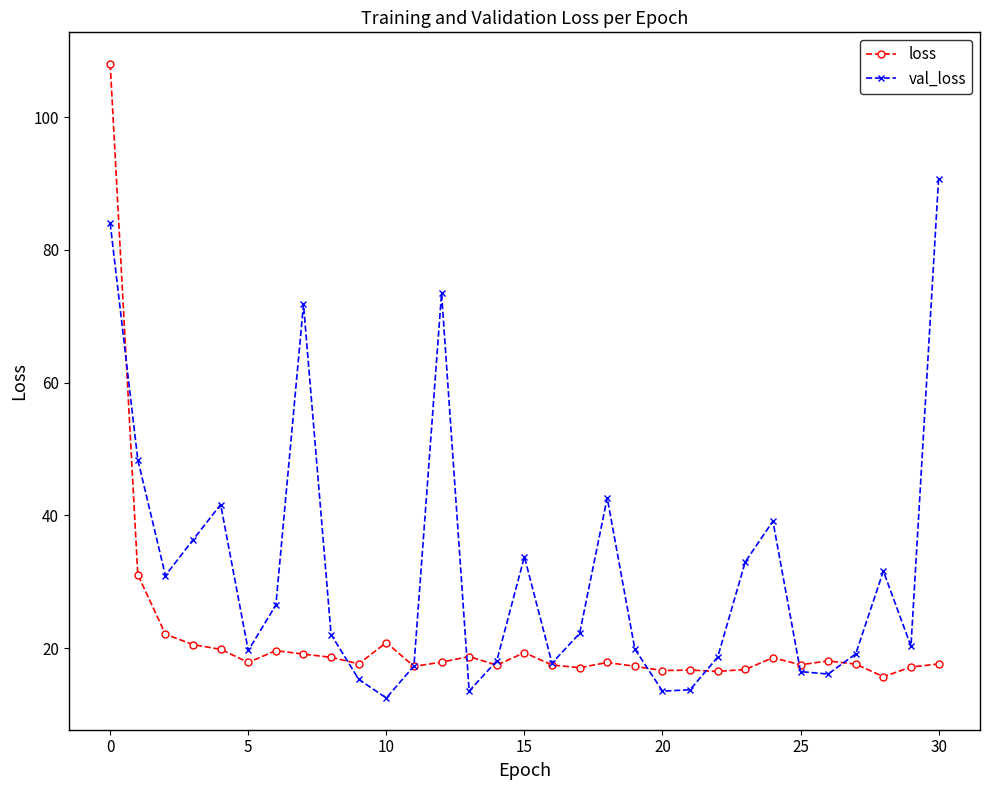

True or false: val_loss has more than 1 interior local peaks.

True